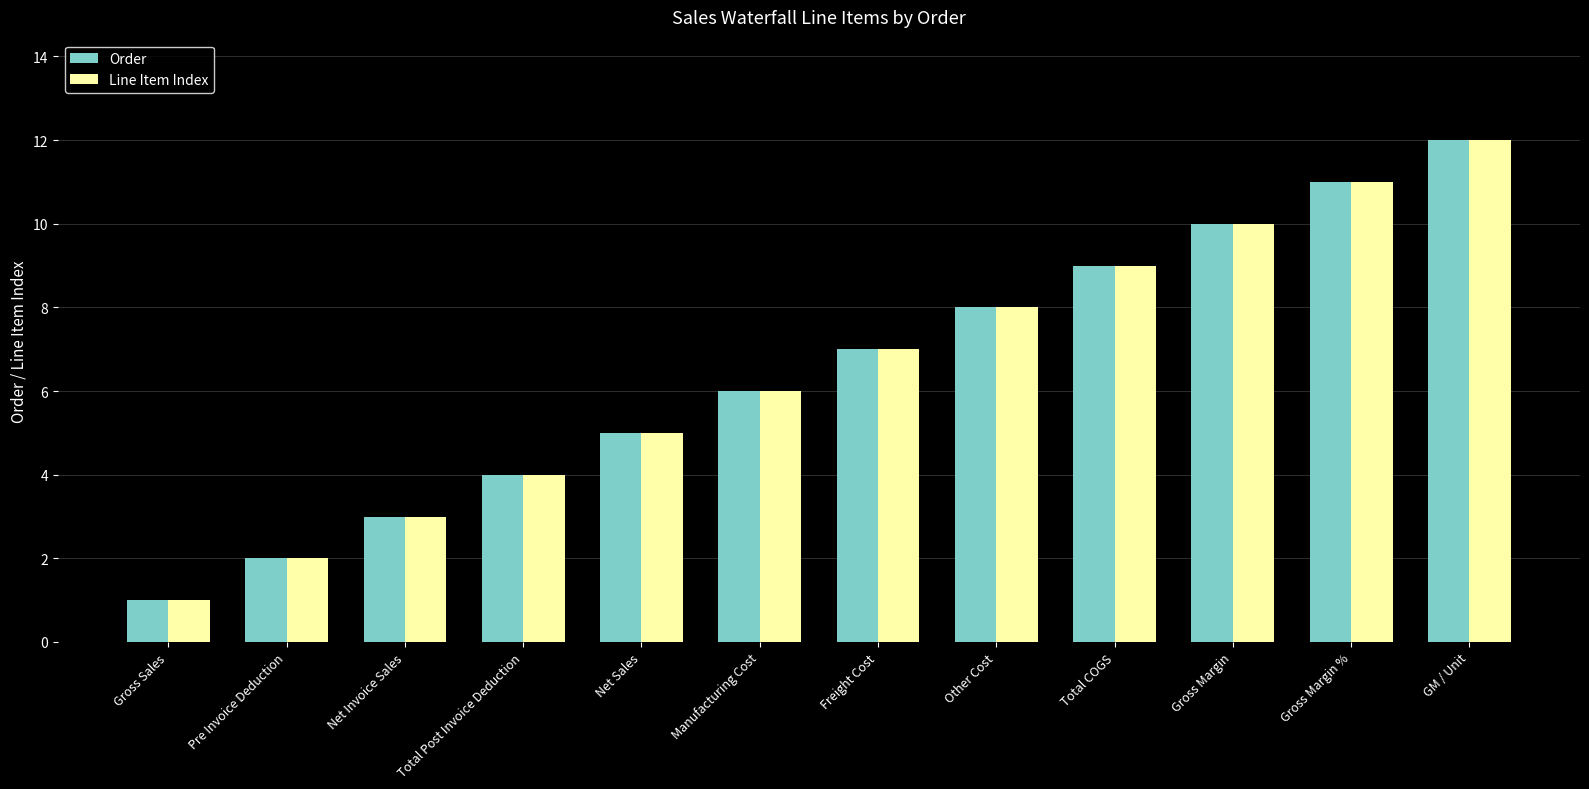

How many data points in Line Item Index are less than 7?

6